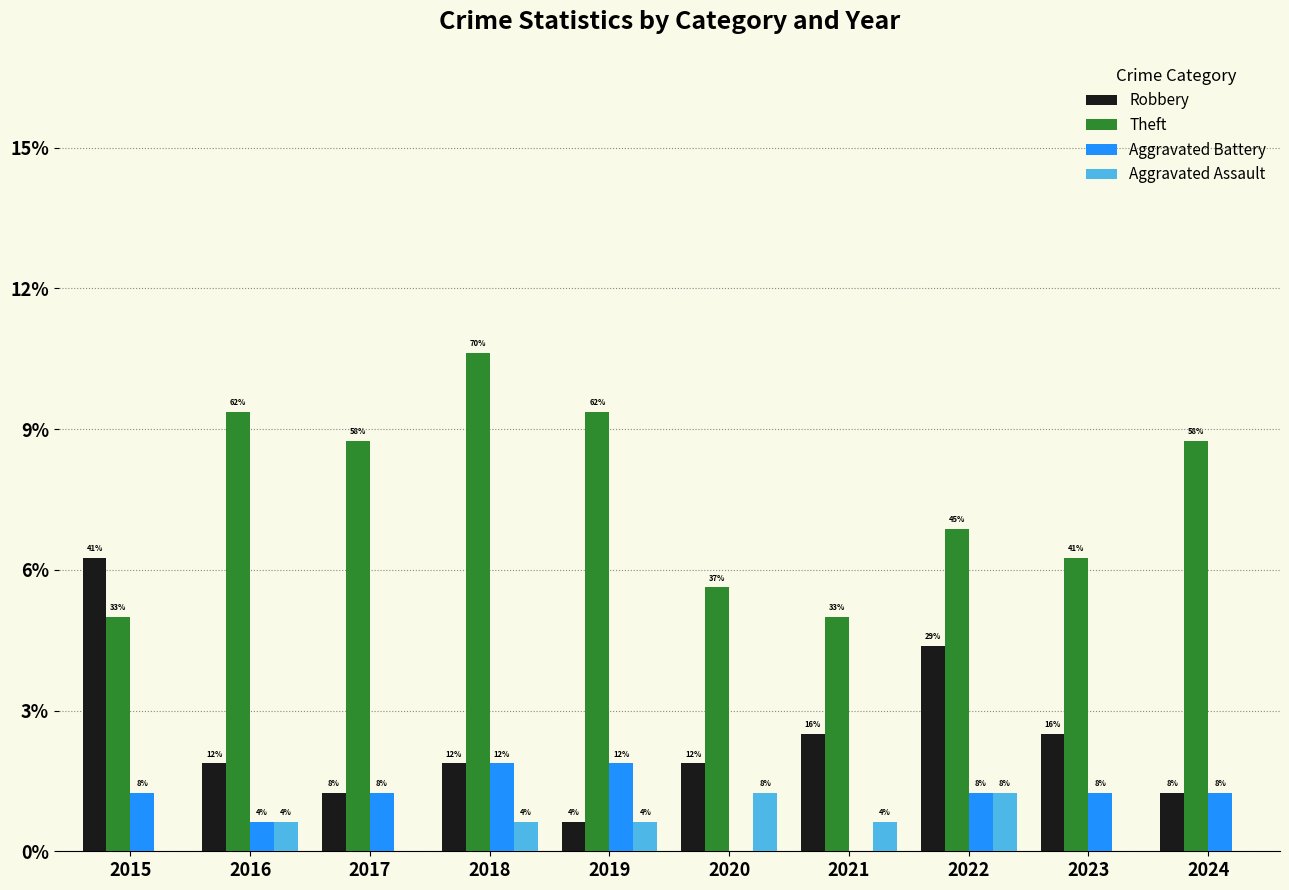

What is the total value across all series at 2015?

12.5